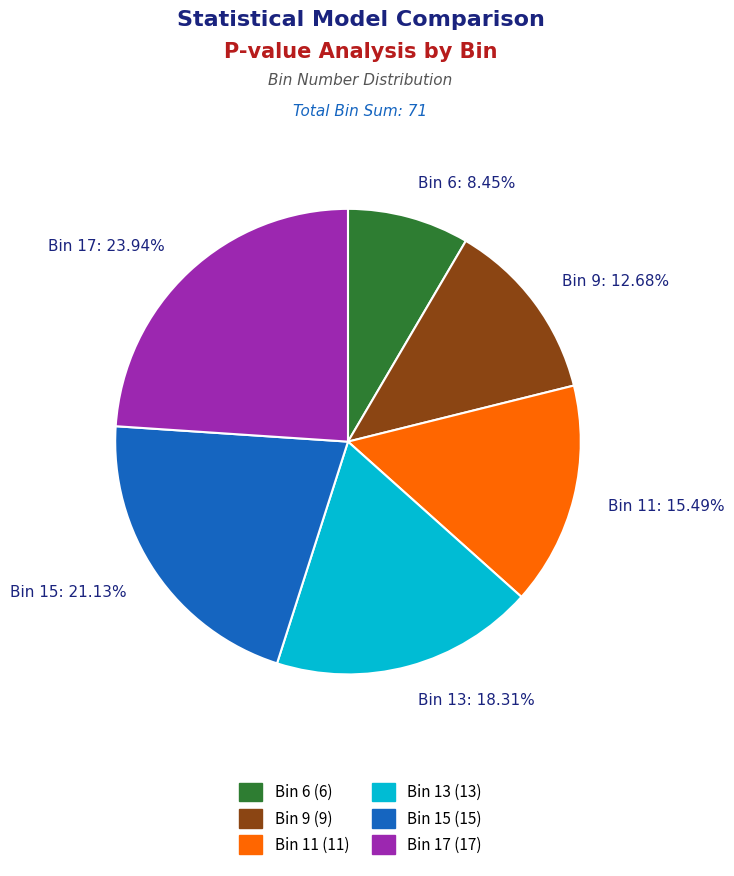

Rank the categories by value from highest to lowest.

Bin 17, Bin 15, Bin 13, Bin 11, Bin 9, Bin 6